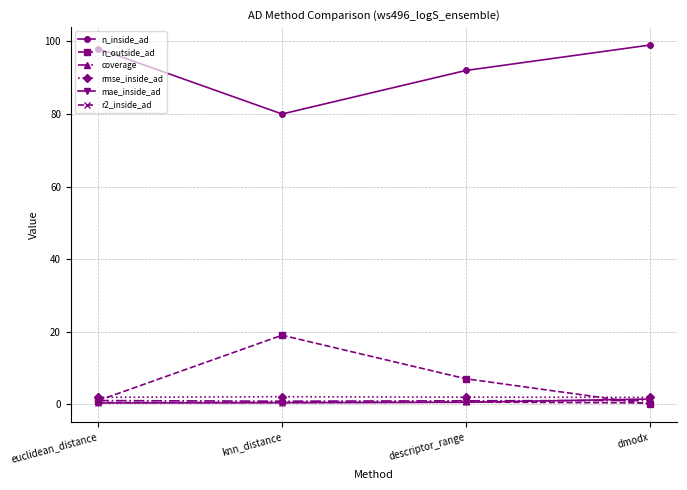

Rank the categories by n_inside_ad value from highest to lowest.

dmodx, euclidean_distance, descriptor_range, knn_distance